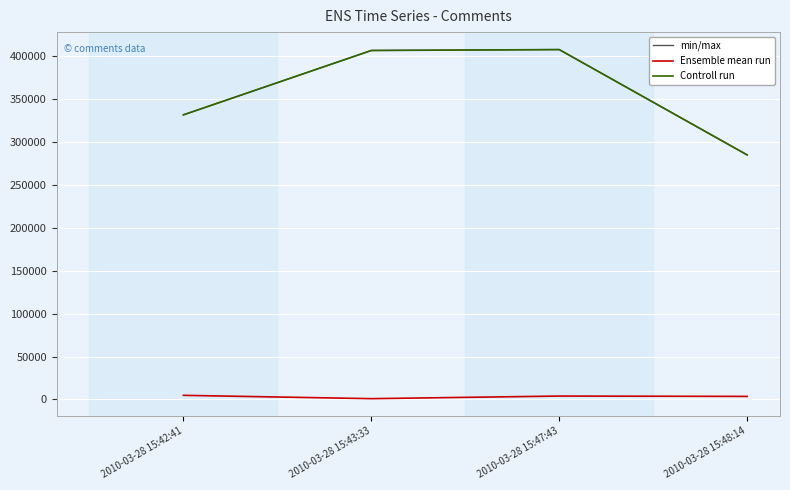

How many categories are shown in the chart?

4